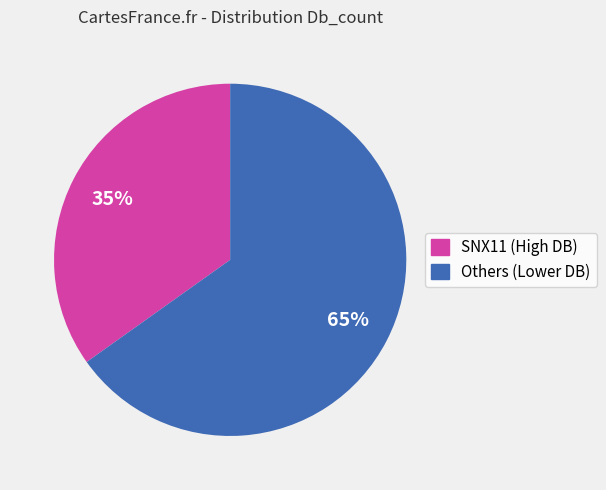

Is there a majority slice in this chart?

Yes